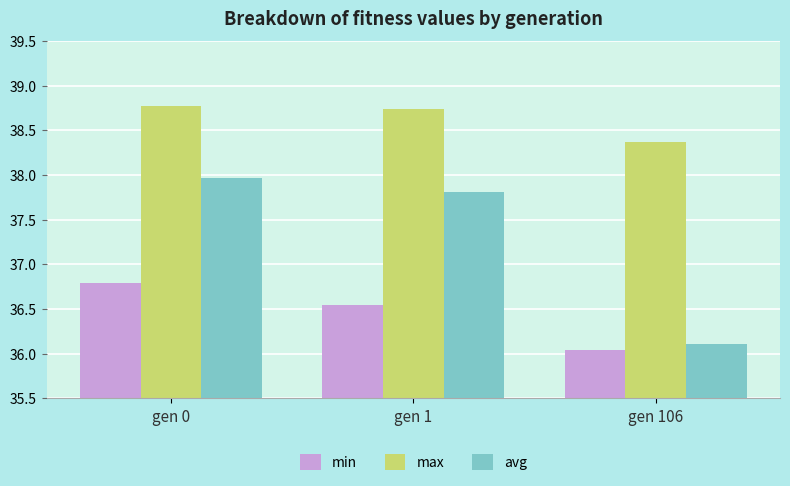

What is the greatest value displayed?

38.8